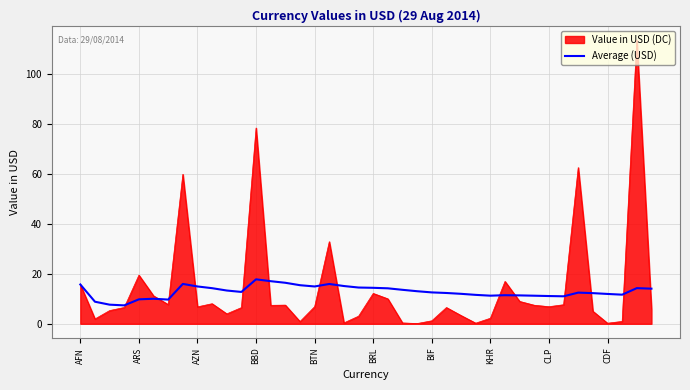

Which series has the largest range (max minus min)?

Value in USD (DC)